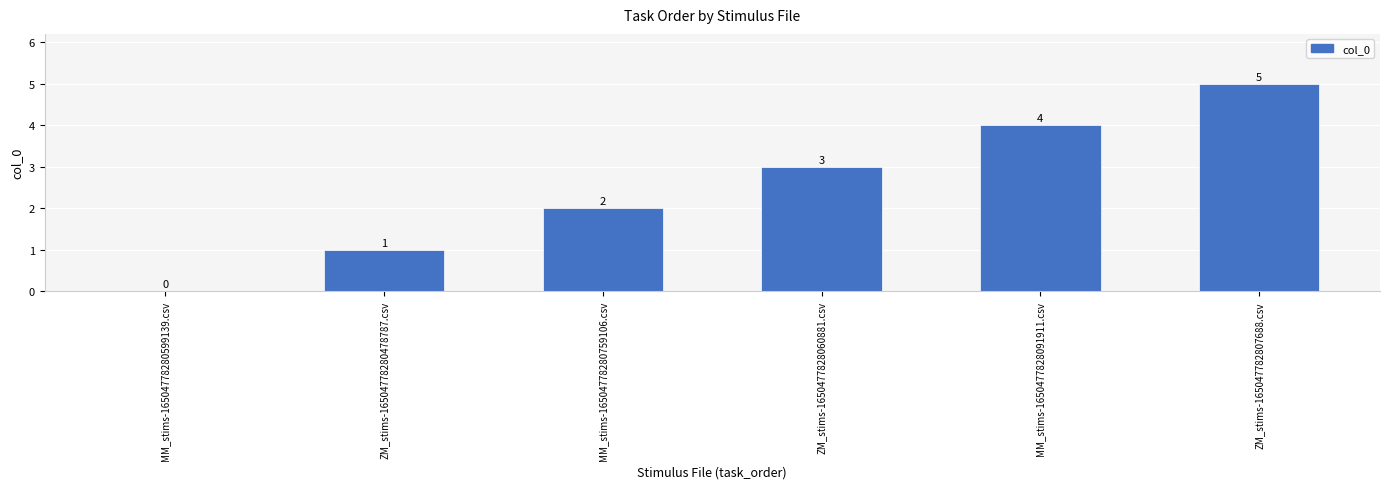

The chart shows a value of 2 at MM_stims-16504778280759106.csv. True or false?

True